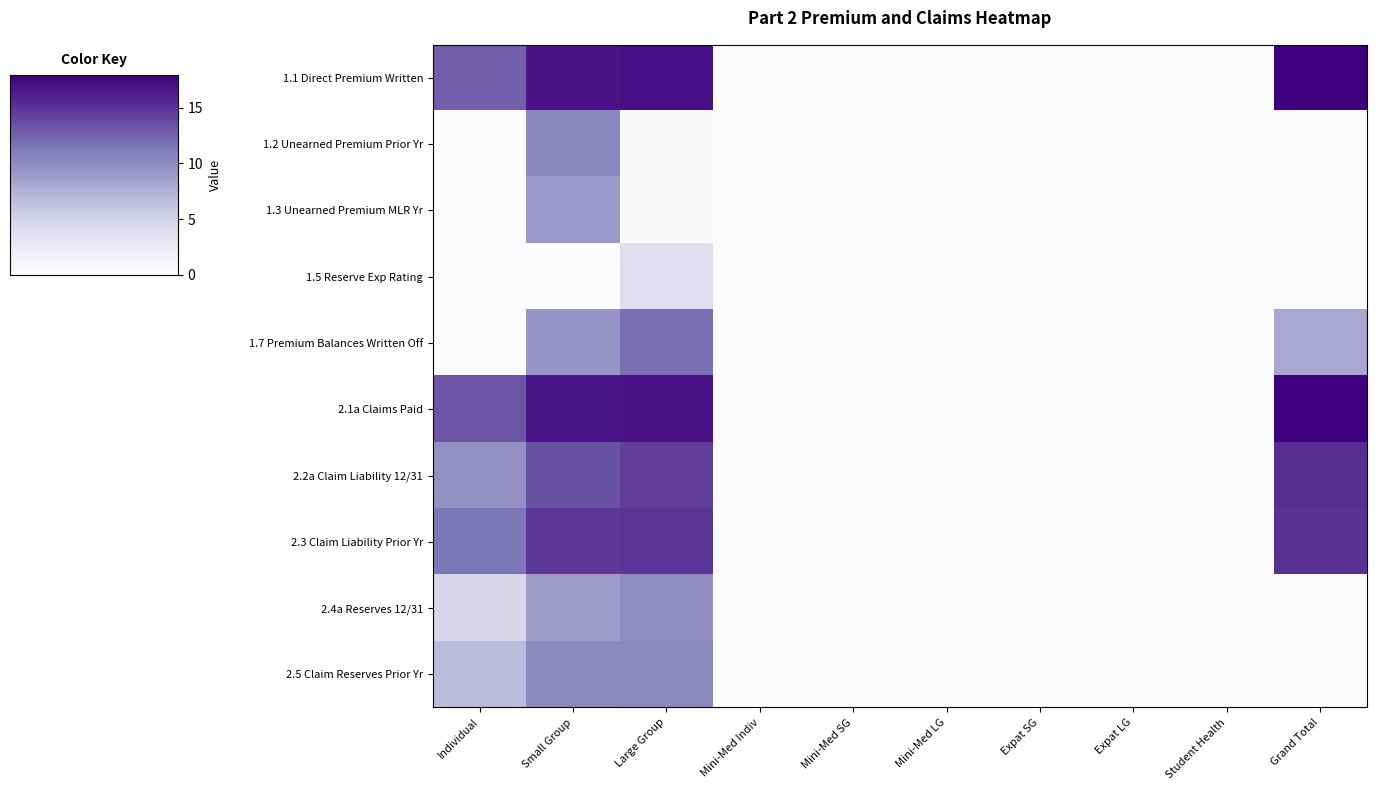

Reading left to right, what are all the values shown in this chart?

1.1 Direct Premium Written: Individual=12.7	Small Group=16.8	Large Group=17.0	Mini-Med Indiv=0.0	Mini-Med SG=0.0	Mini-Med LG=0.0	Expat SG=0.0	Expat LG=0.0	Student Health=0.0	Grand Total=17.9
1.2 Unearned Premium Prior Yr: Individual=0.0	Small Group=10.3	Large Group=0.4	Mini-Med Indiv=0.0	Mini-Med SG=0.0	Mini-Med LG=0.0	Expat SG=0.0	Expat LG=0.0	Student Health=0.0	Grand Total=0.0
1.3 Unearned Premium MLR Yr: Individual=0.0	Small Group=9.1	Large Group=0.4	Mini-Med Indiv=0.0	Mini-Med SG=0.0	Mini-Med LG=0.0	Expat SG=0.0	Expat LG=0.0	Student Health=0.0	Grand Total=0.0
1.5 Reserve Exp Rating: Individual=0.0	Small Group=0.0	Large Group=3.9	Mini-Med Indiv=0.0	Mini-Med SG=0.0	Mini-Med LG=0.0	Expat SG=0.0	Expat LG=0.0	Student Health=0.0	Grand Total=0.0
1.7 Premium Balances Written Off: Individual=0.0	Small Group=9.4	Large Group=11.9	Mini-Med Indiv=0.0	Mini-Med SG=0.0	Mini-Med LG=0.0	Expat SG=0.0	Expat LG=0.0	Student Health=0.0	Grand Total=8.1
2.1a Claims Paid: Individual=13.2	Small Group=16.6	Large Group=16.8	Mini-Med Indiv=0.0	Mini-Med SG=0.0	Mini-Med LG=0.0	Expat SG=0.0	Expat LG=0.0	Student Health=0.0	Grand Total=17.8
2.2a Claim Liability 12/31: Individual=9.7	Small Group=13.3	Large Group=14.5	Mini-Med Indiv=0.0	Mini-Med SG=0.0	Mini-Med LG=0.0	Expat SG=0.0	Expat LG=0.0	Student Health=0.0	Grand Total=15.3
2.3 Claim Liability Prior Yr: Individual=11.4	Small Group=14.7	Large Group=14.9	Mini-Med Indiv=0.0	Mini-Med SG=0.0	Mini-Med LG=0.0	Expat SG=0.0	Expat LG=0.0	Student Health=0.0	Grand Total=15.1
2.4a Reserves 12/31: Individual=4.7	Small Group=8.8	Large Group=9.9	Mini-Med Indiv=0.0	Mini-Med SG=0.0	Mini-Med LG=0.0	Expat SG=0.0	Expat LG=0.0	Student Health=0.0	Grand Total=-0.0
2.5 Claim Reserves Prior Yr: Individual=6.7	Small Group=10.1	Large Group=10.3	Mini-Med Indiv=0.0	Mini-Med SG=0.0	Mini-Med LG=0.0	Expat SG=0.0	Expat LG=0.0	Student Health=0.0	Grand Total=-0.0